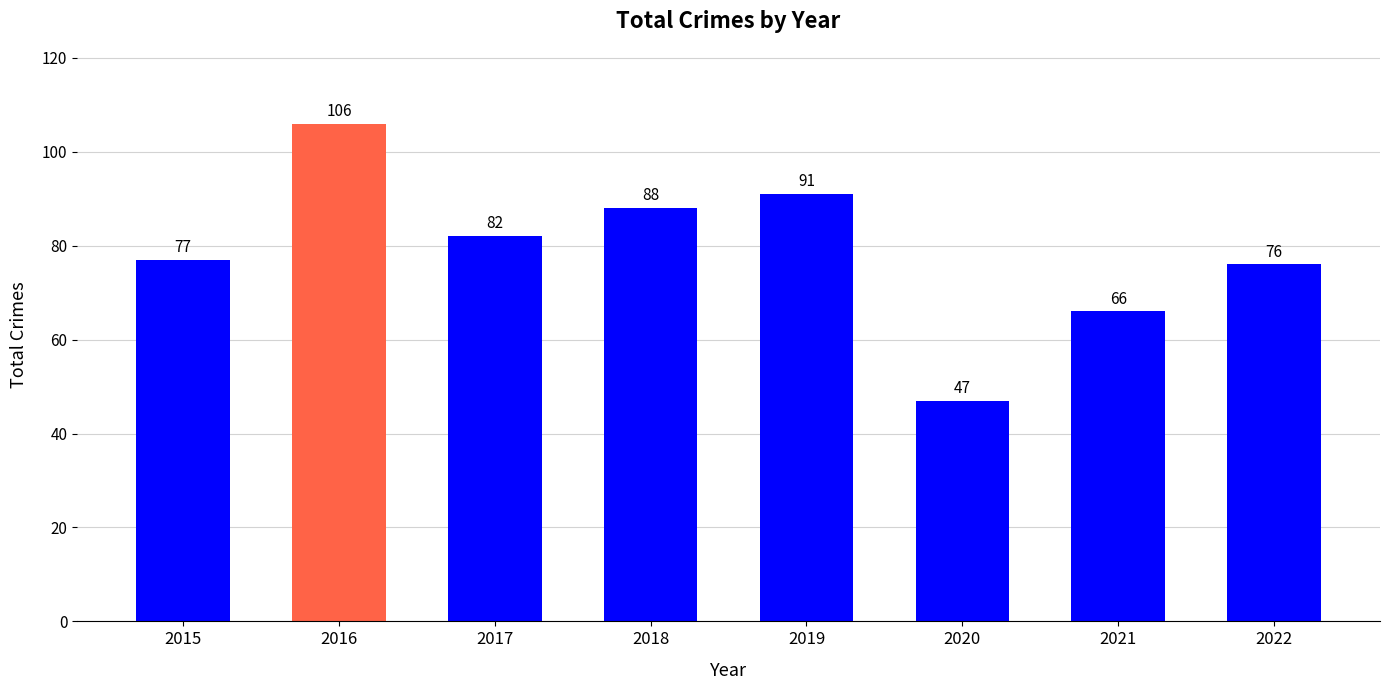

Reading left to right, extract all data points from this chart.

77	106	82	88	91	47	66	76